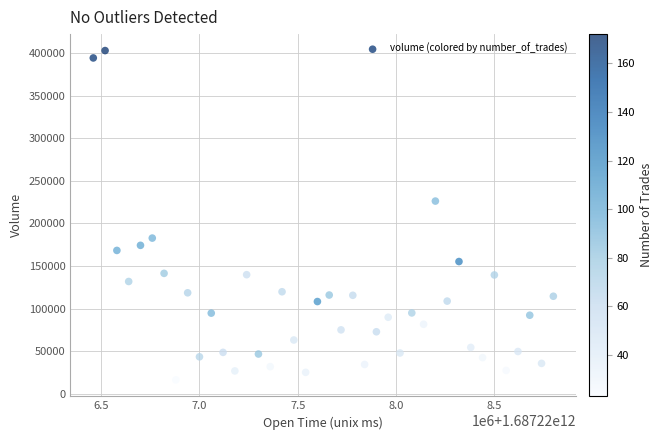

What is the range of X values (max minus min)?

2340000